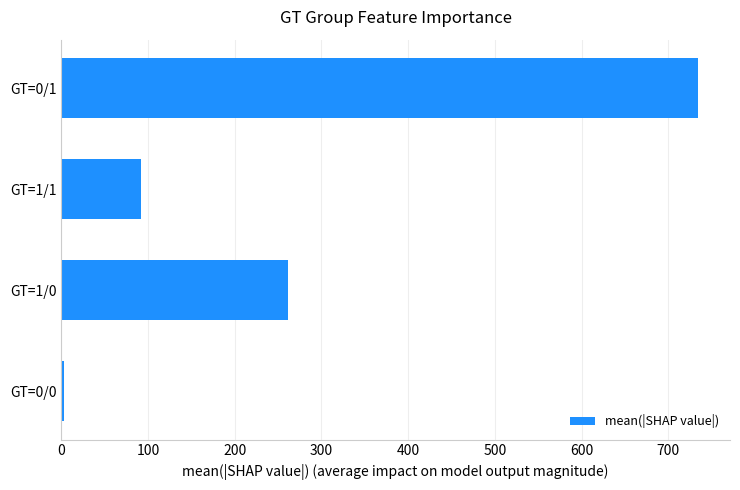

The value at GT=1/1 is 92.4. True or false?

True